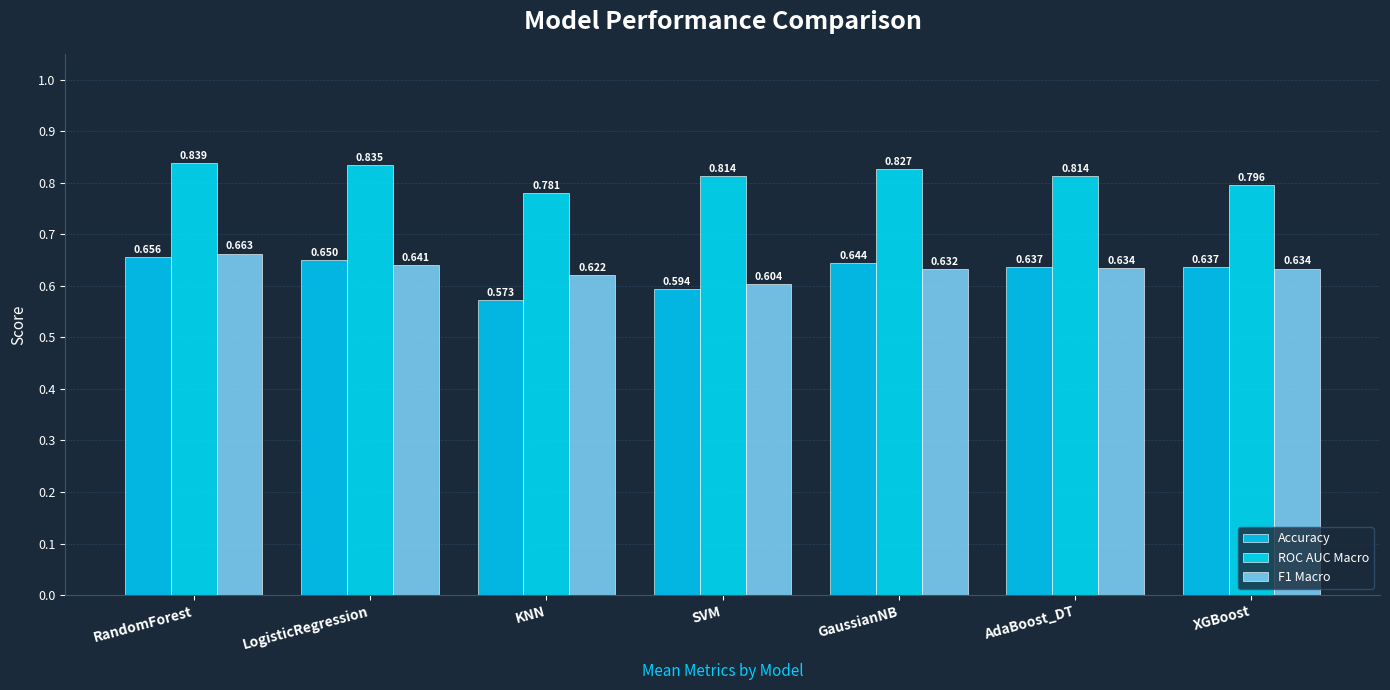

Read the F1 Macro value at XGBoost.

0.6